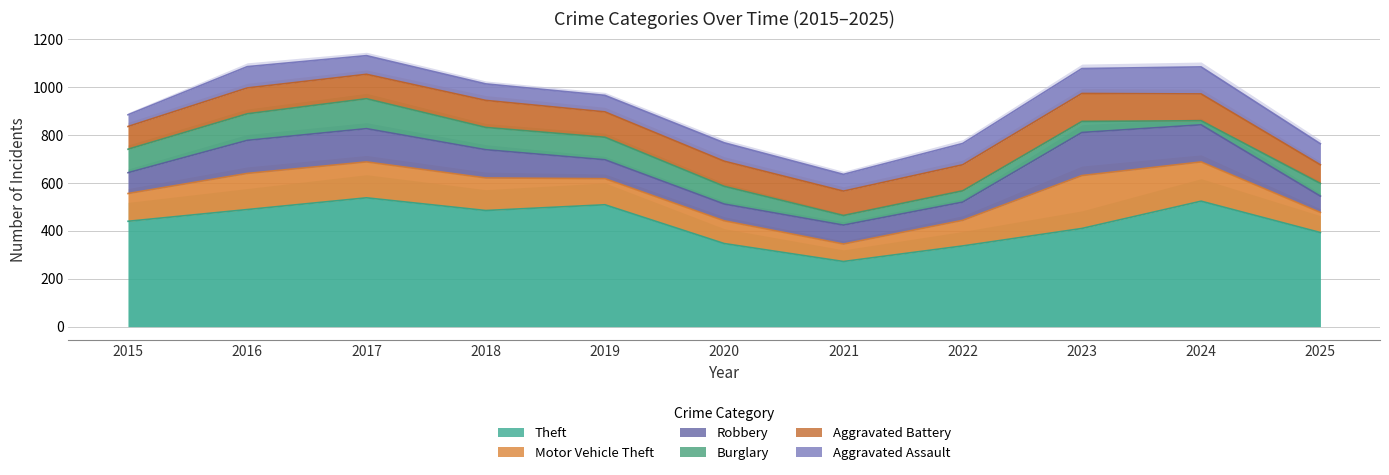

Is it true that Theft equals 485 at 2018?

True